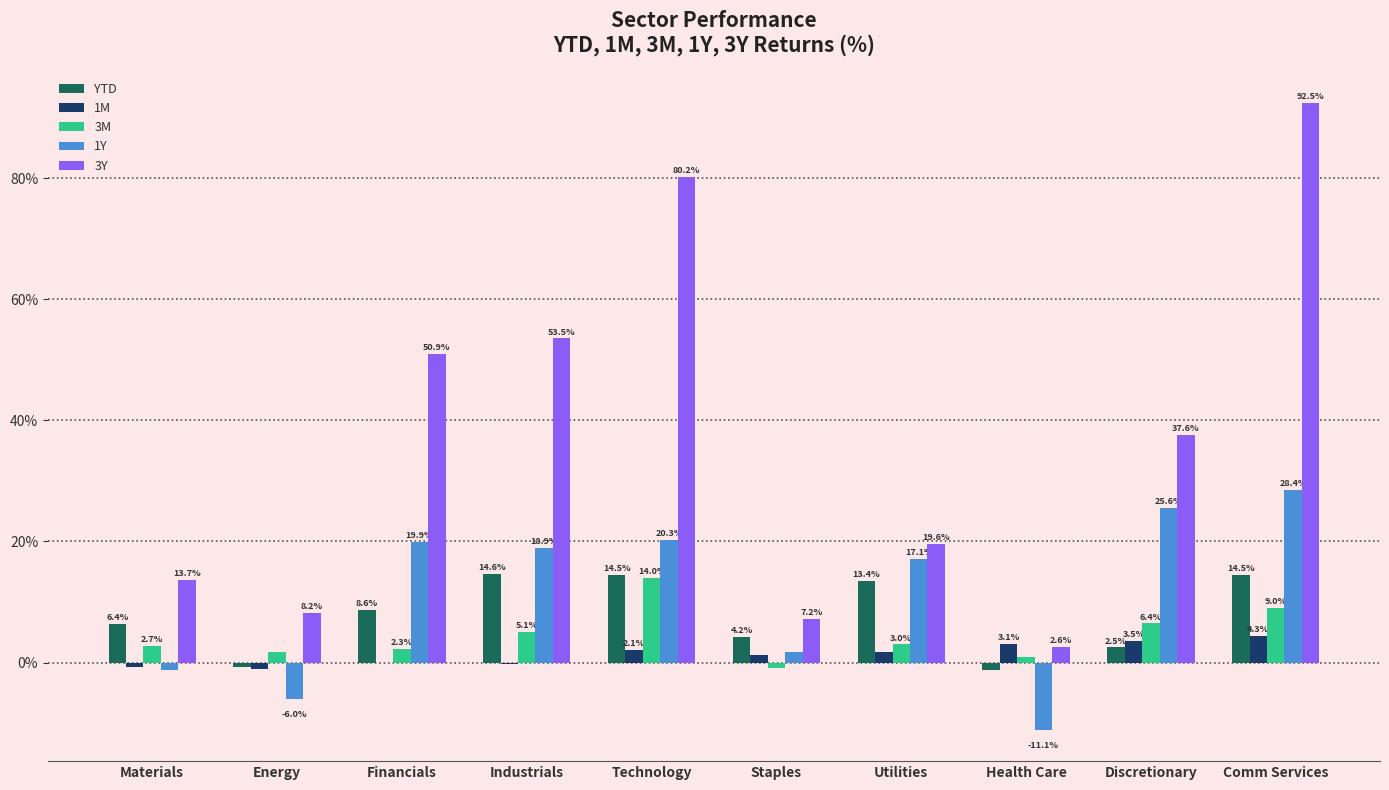

Where does the 1Y series first go above 18?

Financials